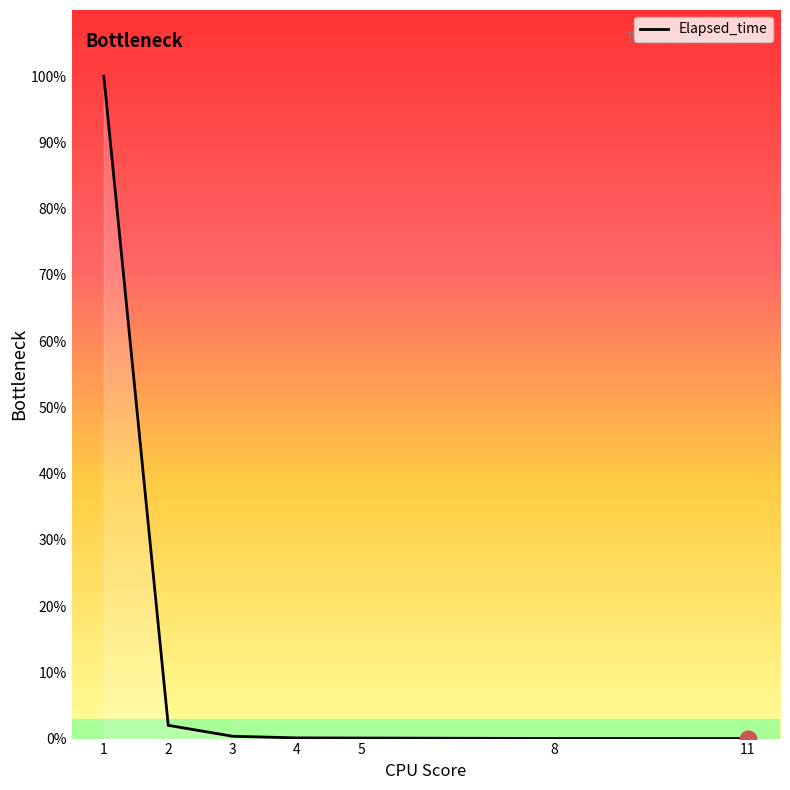

Read the value at 3.

0.4